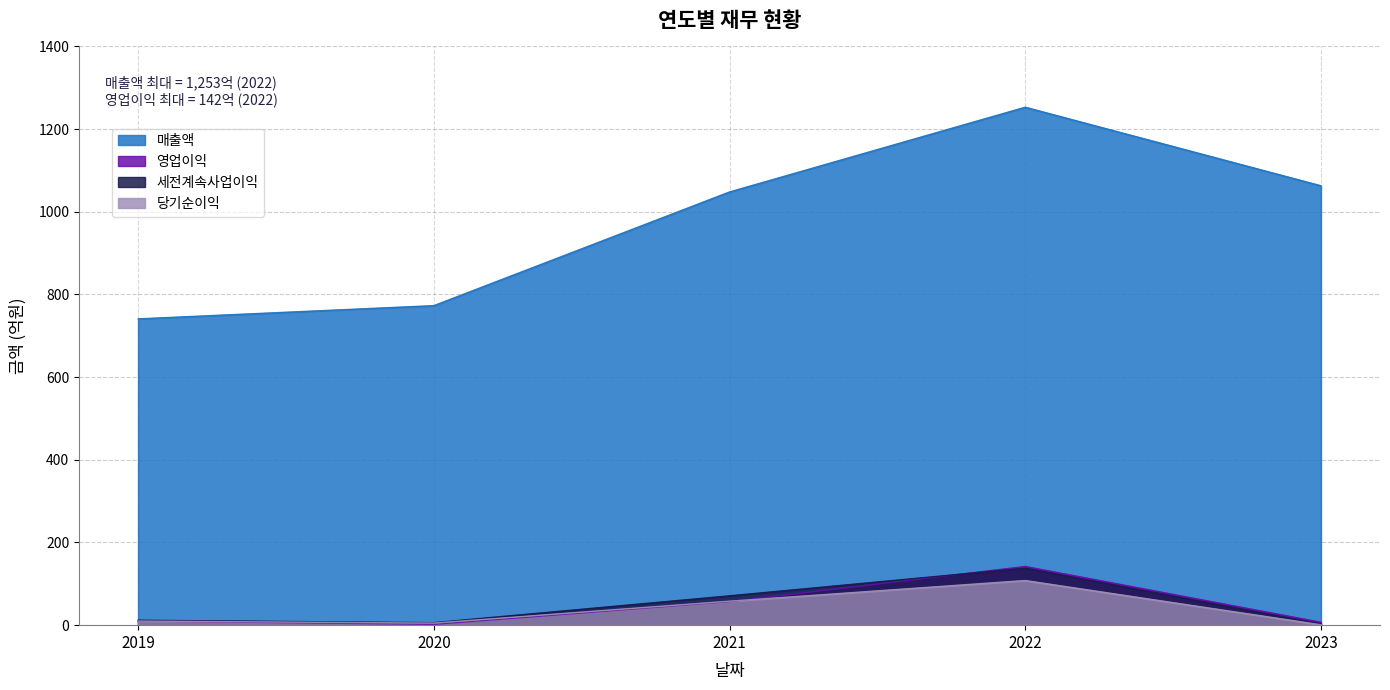

Does the chart display data point markers on the line(s)?

No